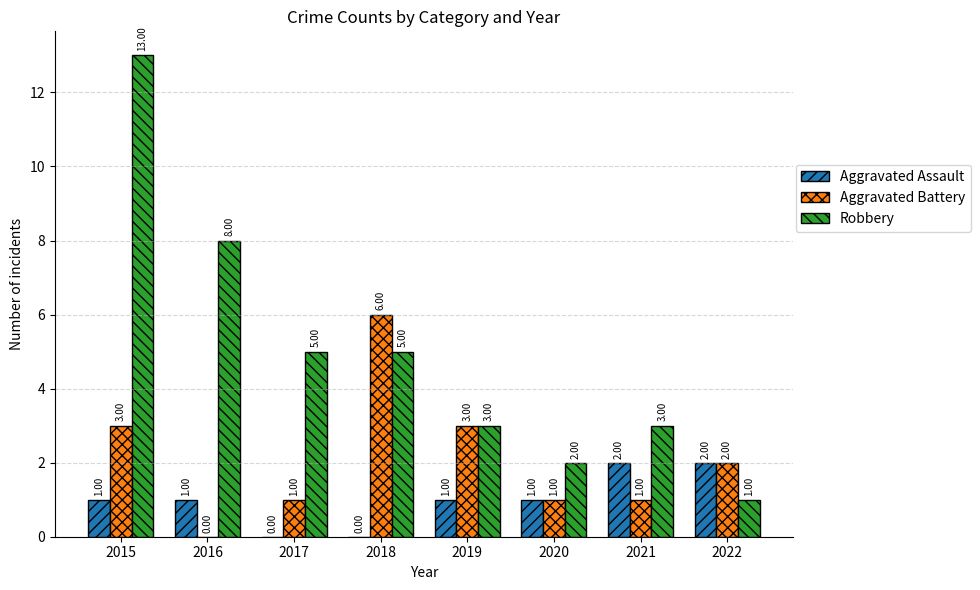

What is the spread (max minus min) of values at 2017?

5